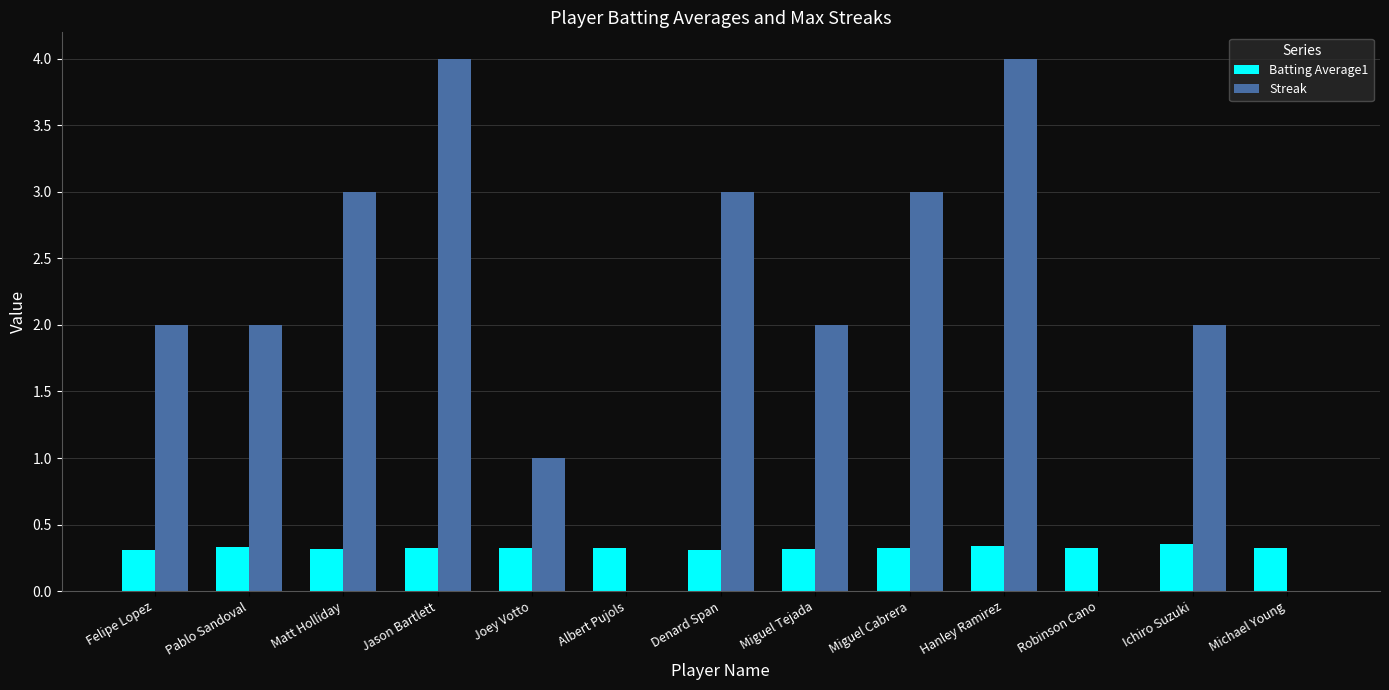

What is the total value across all series at Jason Bartlett?

4.3